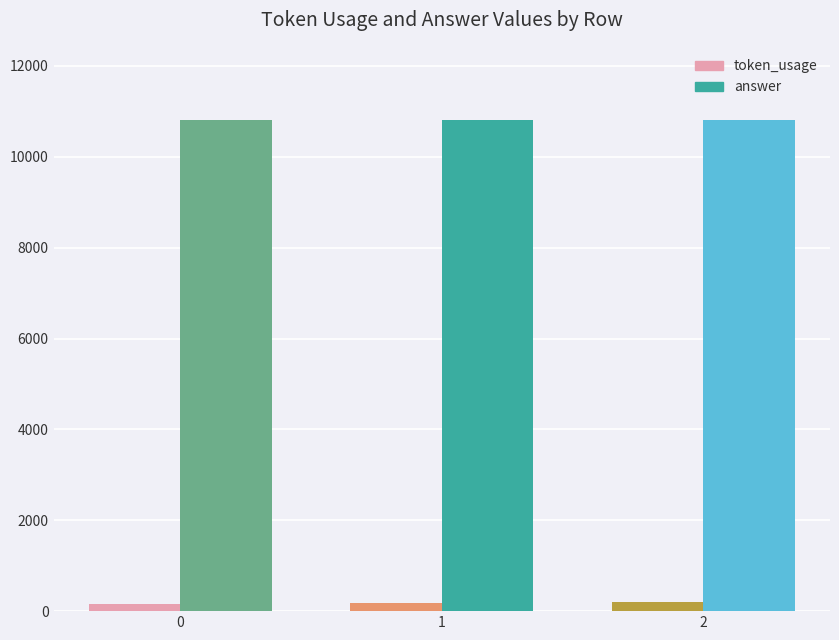

Is it true that token_usage equals 177 at 1?

True